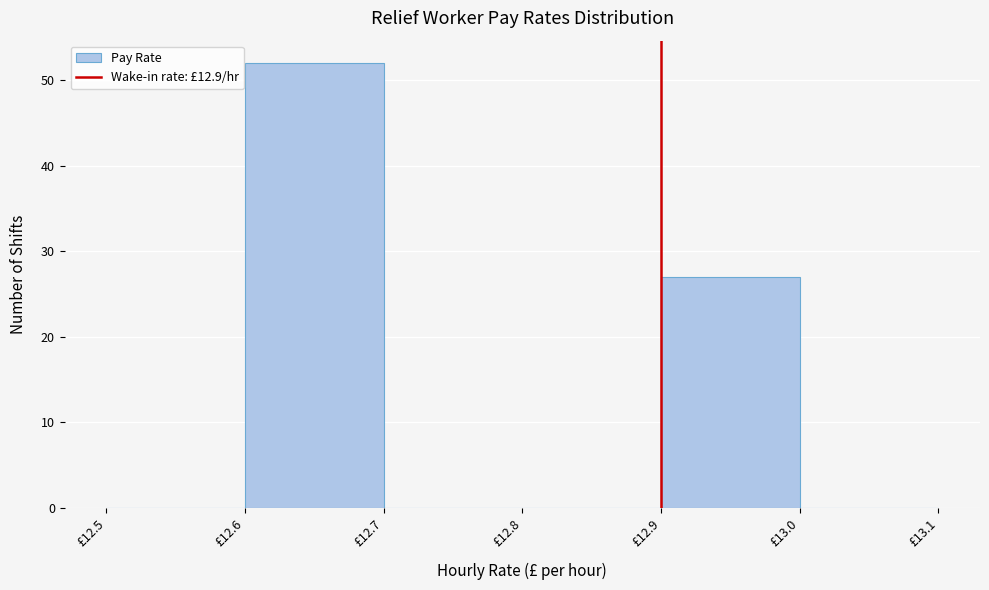

Over which range of the x-axis is the bar tallest?

12.6 to 12.7